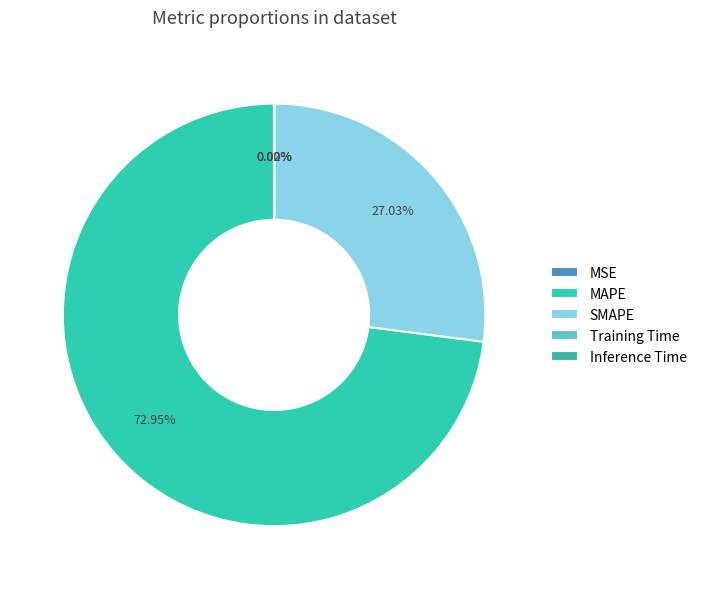

Count the number of slices in the pie.

5